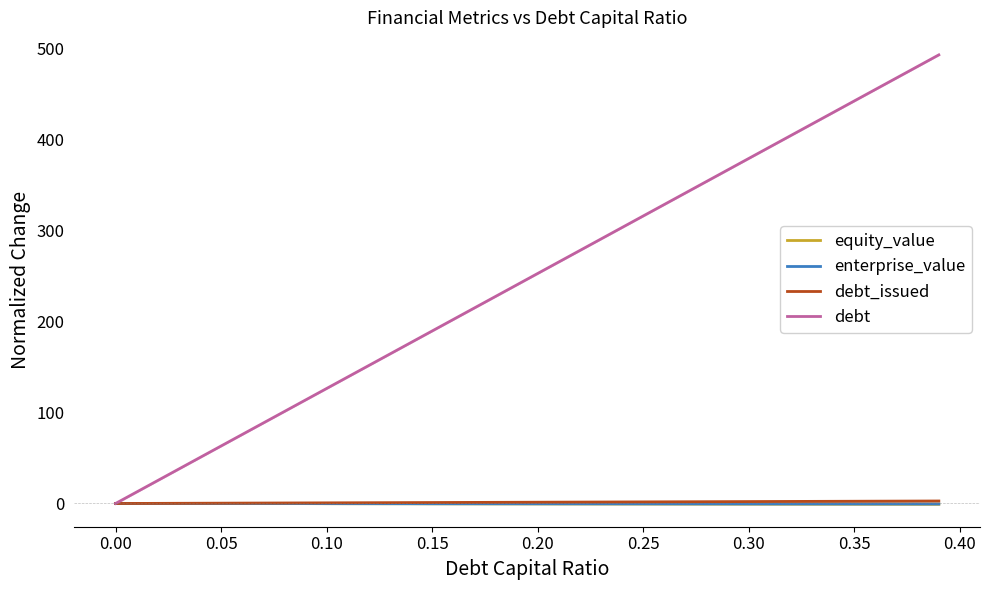

Which series has the widest spread of values?

debt